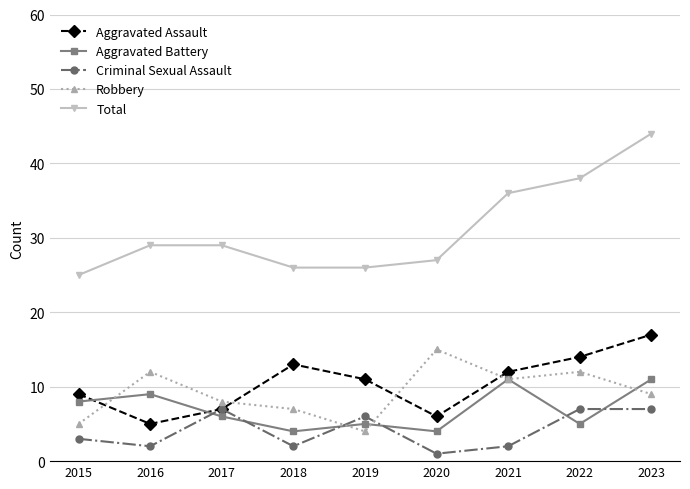

Which series has the largest range (max minus min)?

Total